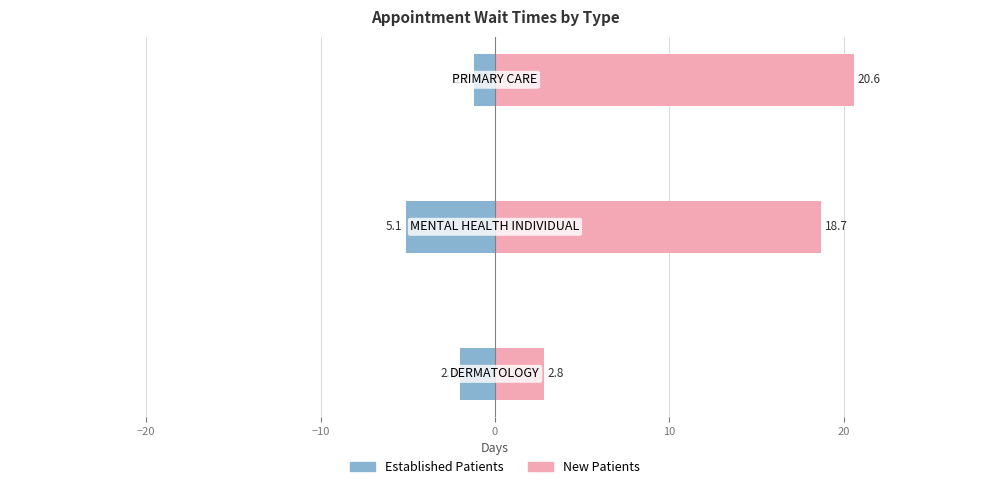

Reading right to left, what are all the values shown in this chart?

EstablishedPatients: -1.2	-5.1	-2.0
NewPatients: 20.6	18.7	2.8